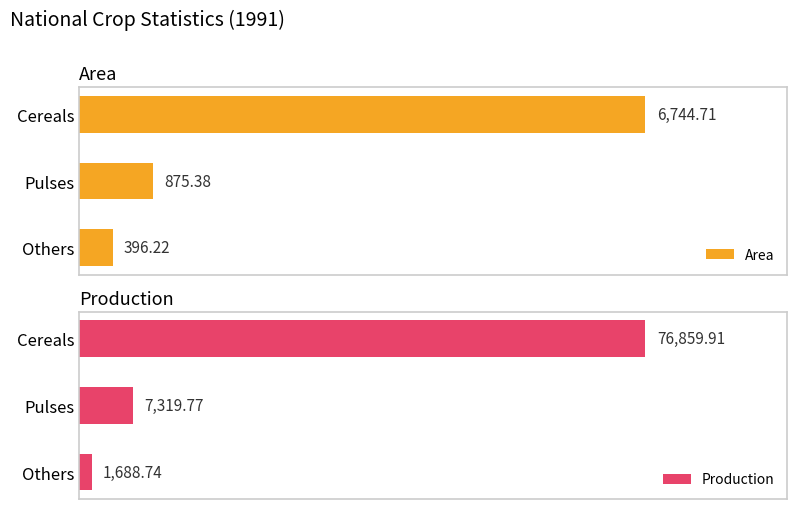

At which label does Area reach its minimum?

Others